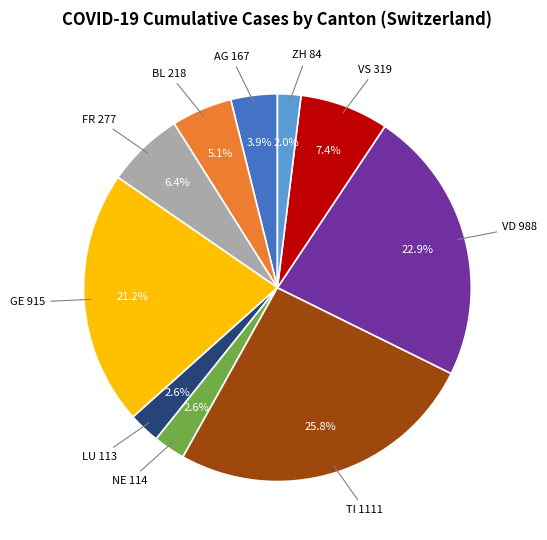

Is there any slice that represents more than half of the pie?

No